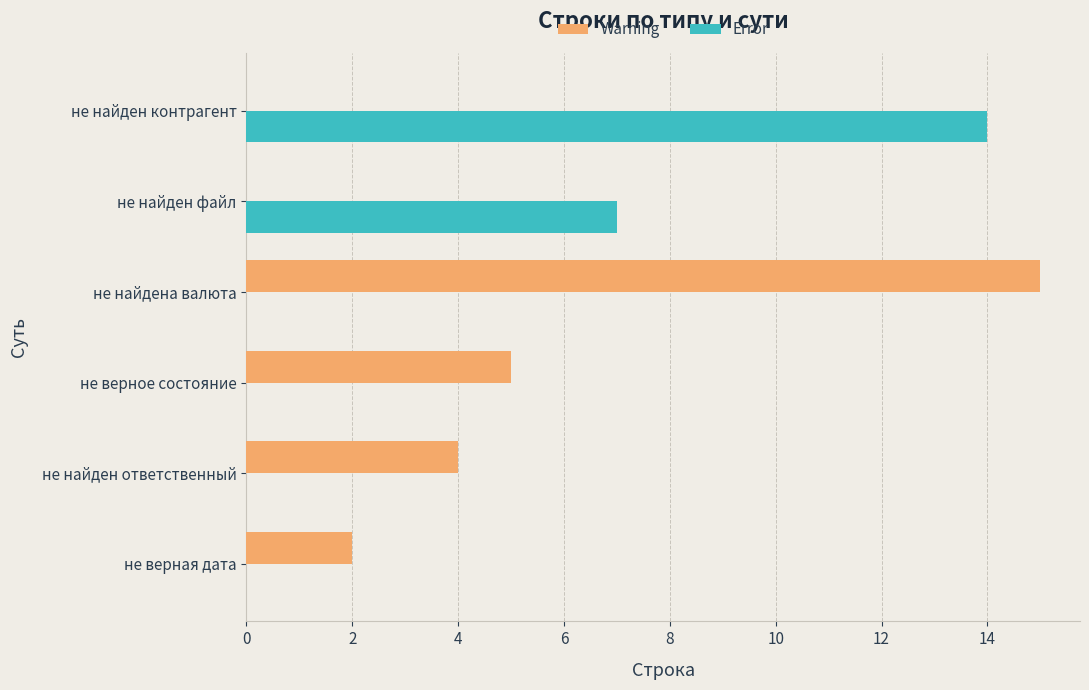

The Warning series shows 2 at не верная дата. True or false?

True